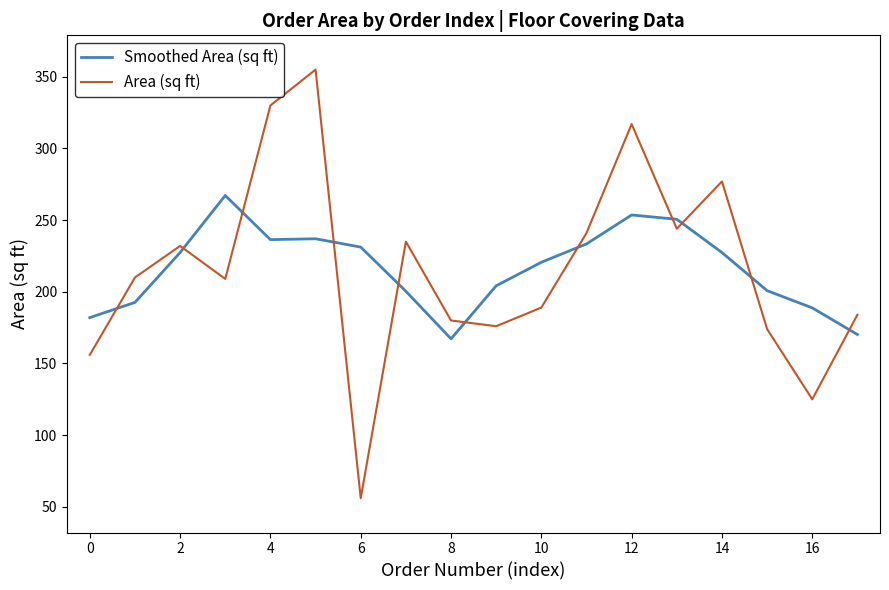

Which series ends up on top after the final intersection of Smoothed Area (sq ft) and Area (sq ft)?

Area (sq ft)